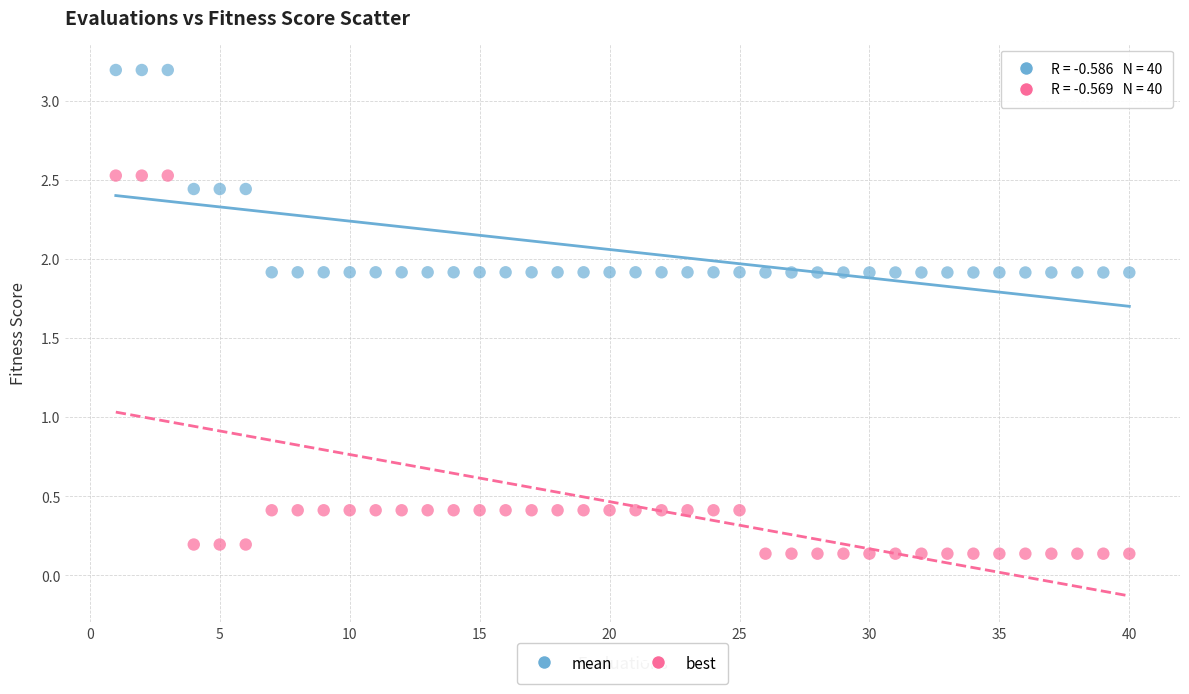

Across all data points, what is the range of Y values (max minus min)?

3.1